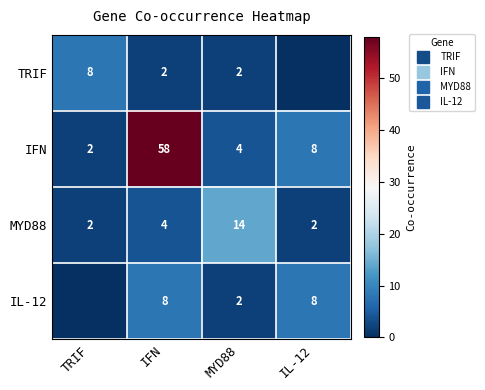

The value of TRIF at MYD88 is 2. True or false?

True